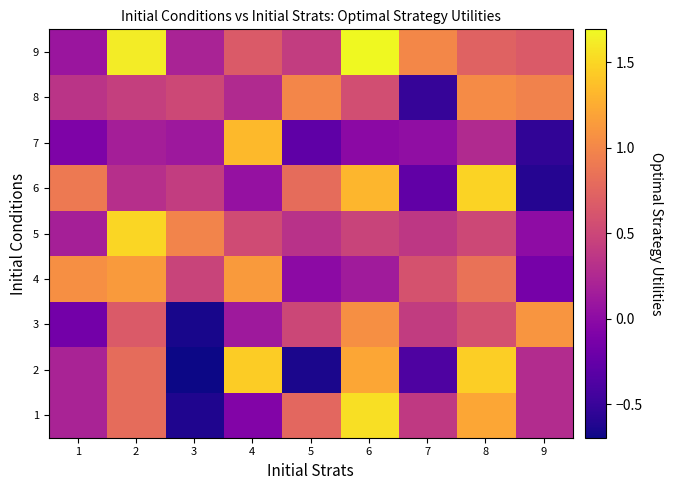

What is the minimum value shown in the chart?

-0.7